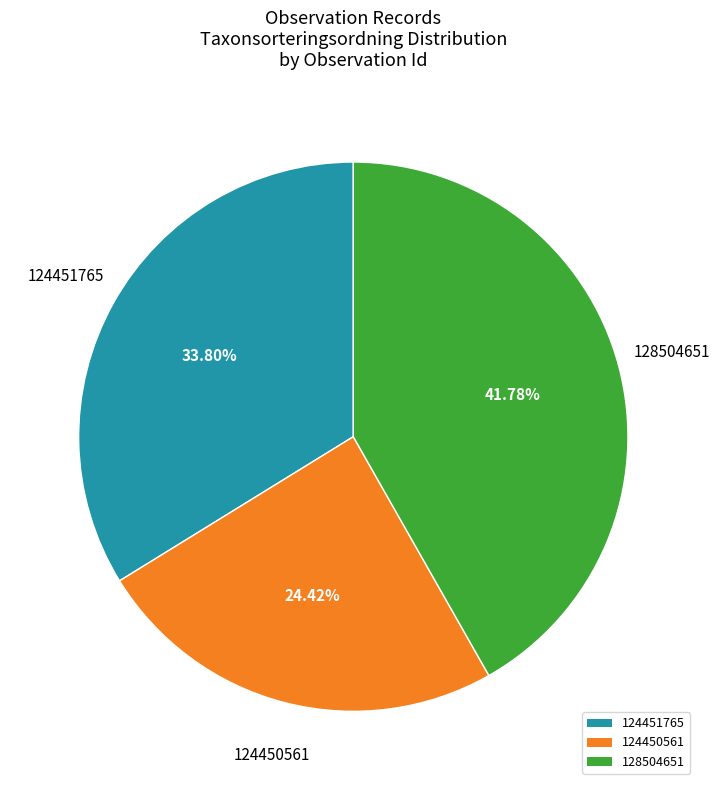

To the nearest percent, what is the average slice percentage?

33%